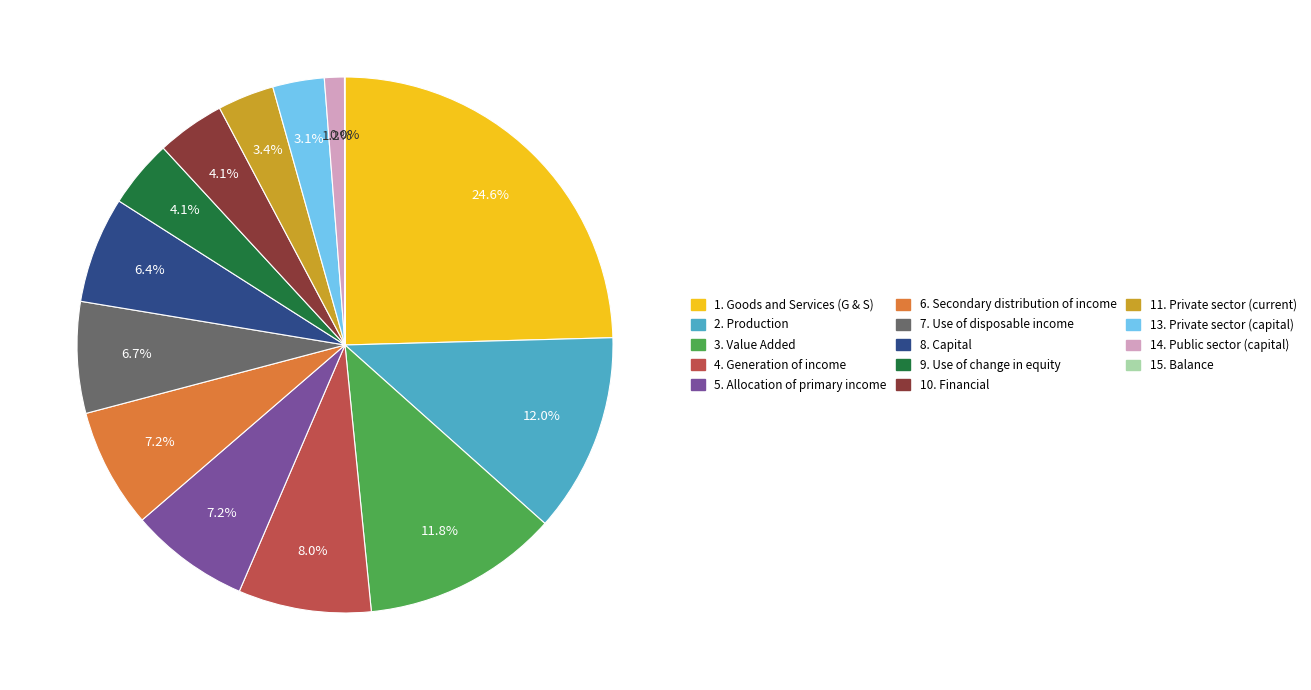

Does 1. Goods and Services (G & S) represent more than half of the total?

No